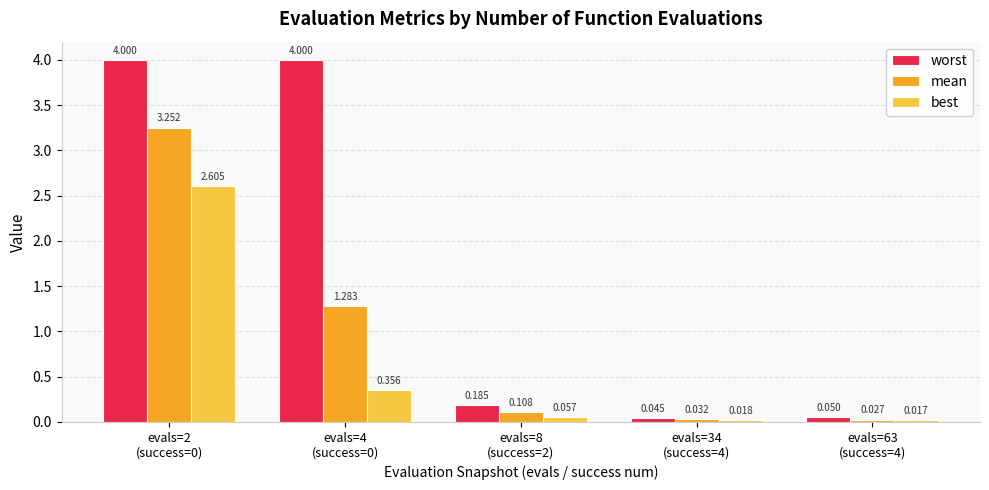

At how many categories does at least one series exceed 2?

2